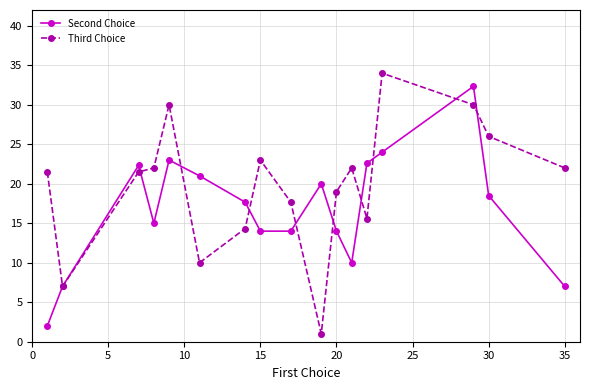

How many series are shown in this chart?

2